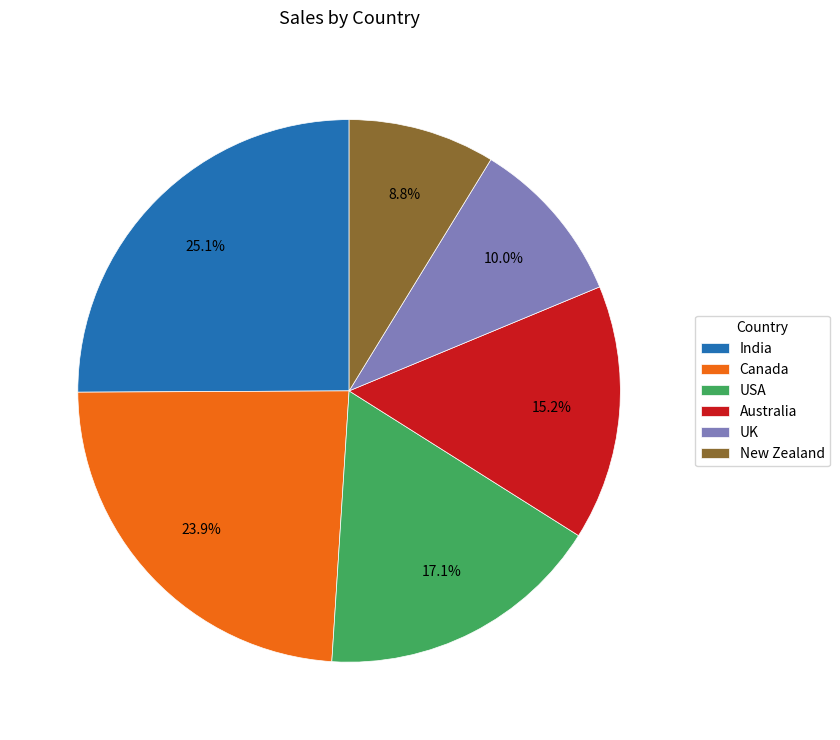

How many segments does this pie chart have?

6